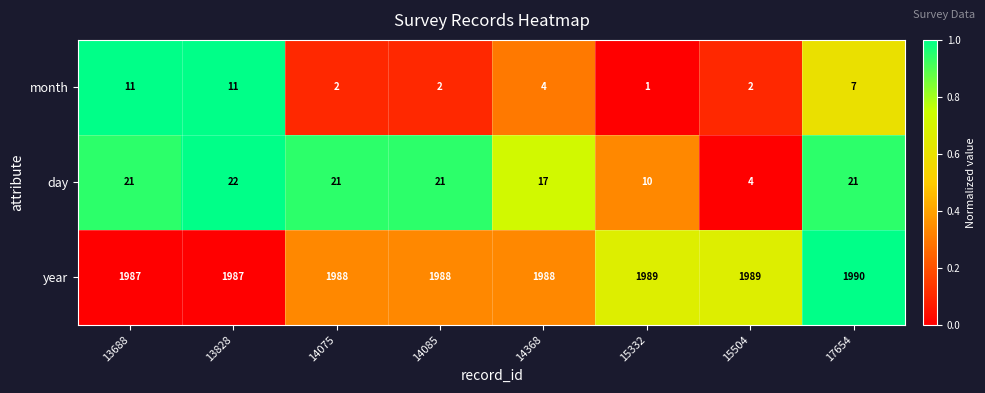

At which category is the sum across all series the highest?

13828